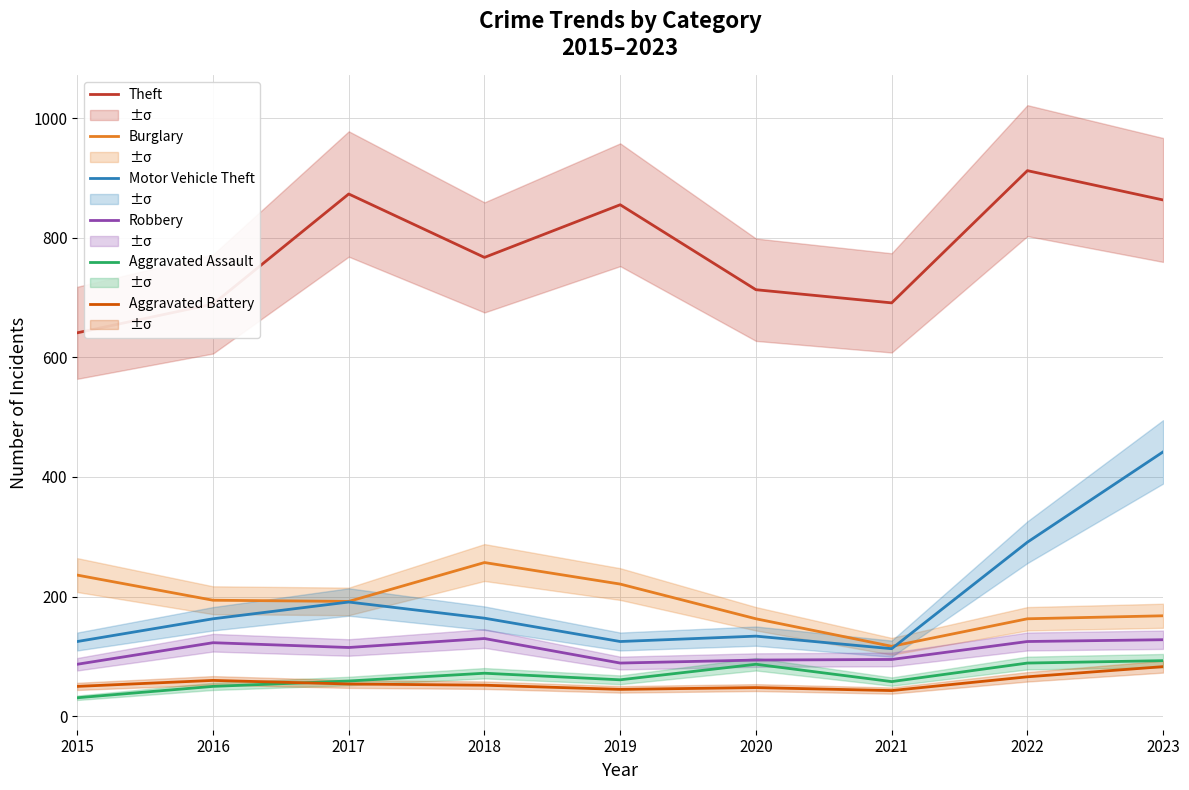

List the labels in order of Theft value, largest first.

2022, 2017, 2023, 2019, 2018, 2020, 2021, 2016, 2015